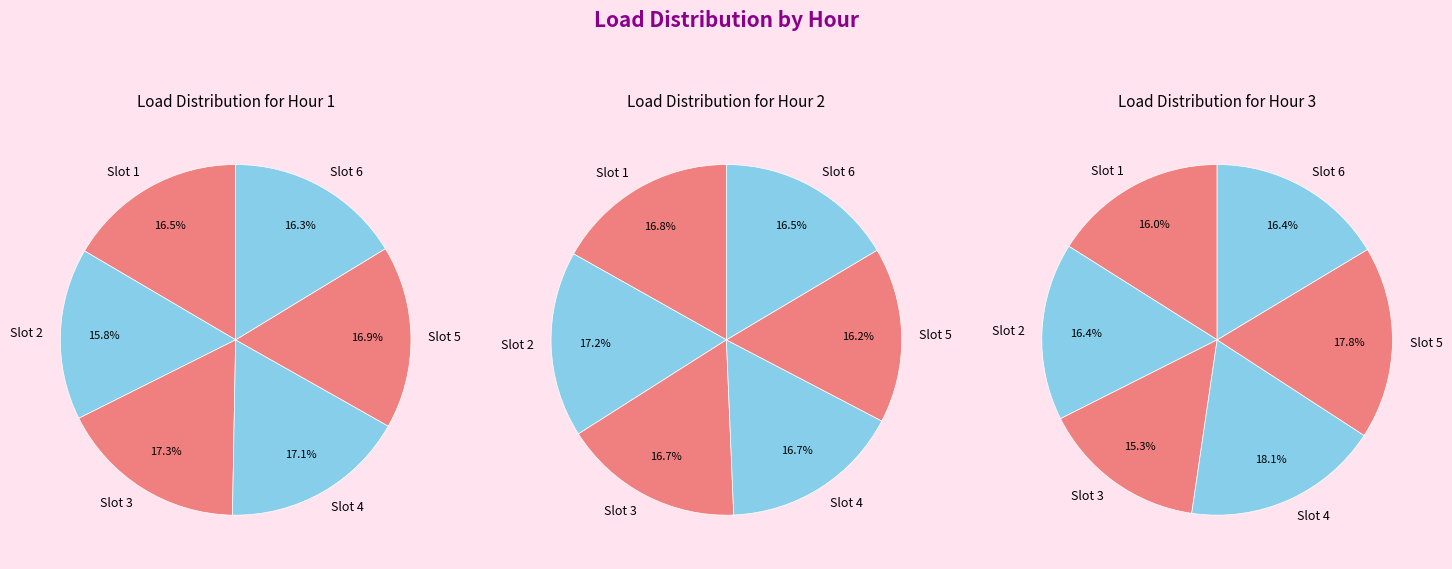

How many segments does this pie chart have?

6